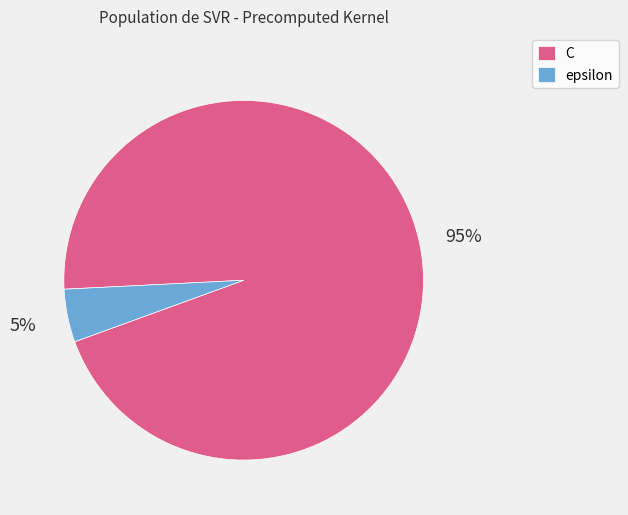

Count the number of slices in the pie.

2